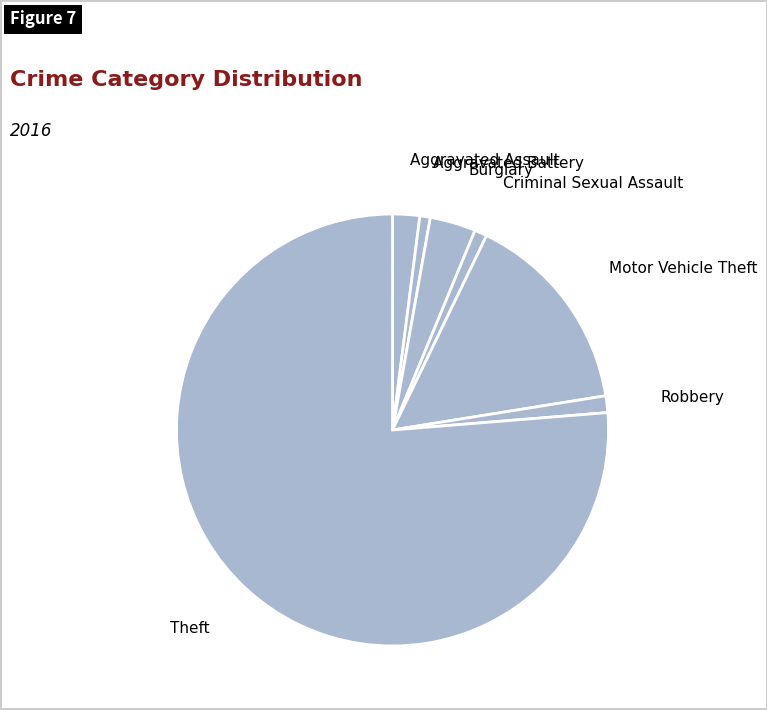

Is it true that Robbery is 7% of the pie?

False